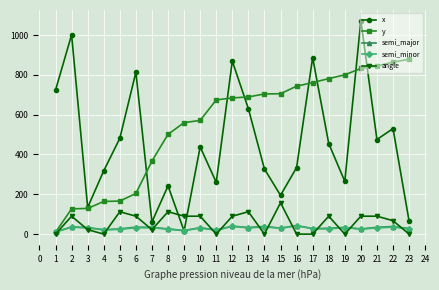

The value of angle at 19 is 108.4. True or false?

False